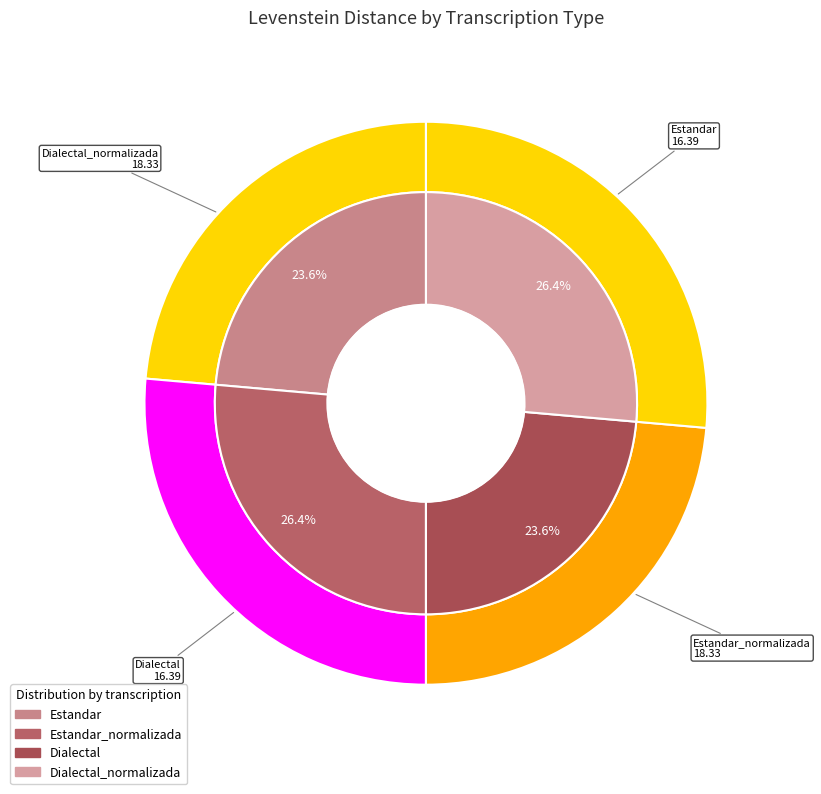

How many slices are in this pie chart?

4